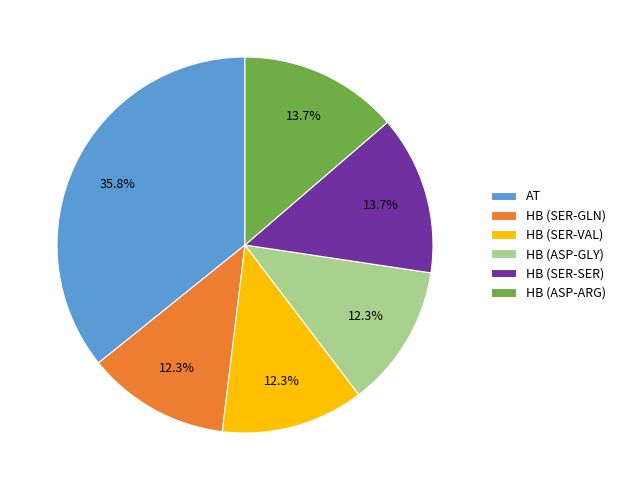

How much of the chart is everything except HB (ASP-ARG)?

86.3%